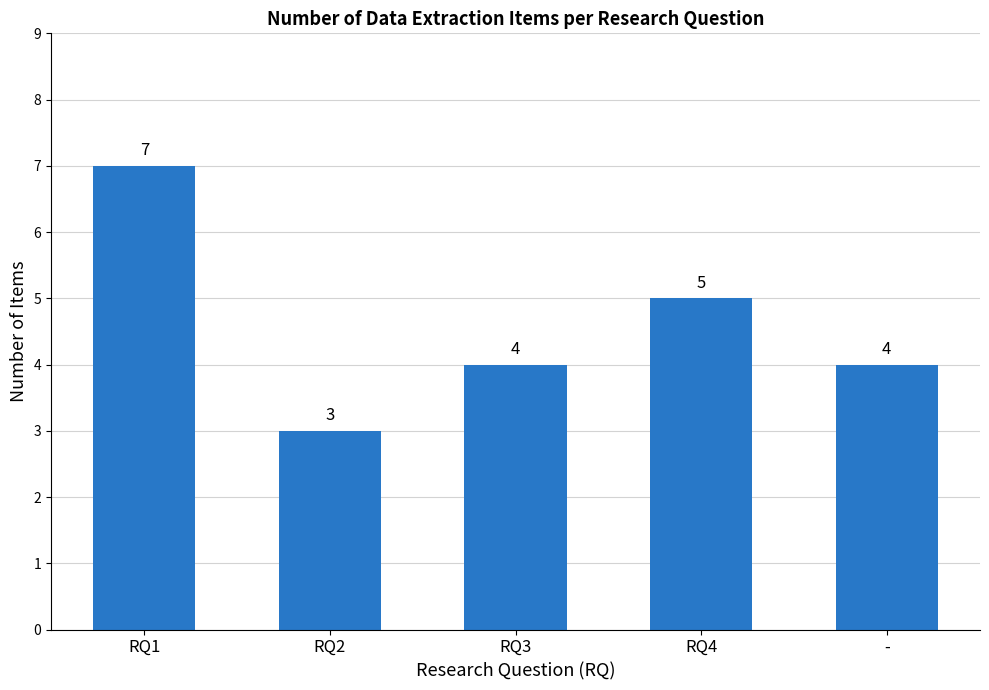

What value does the data have at -?

4